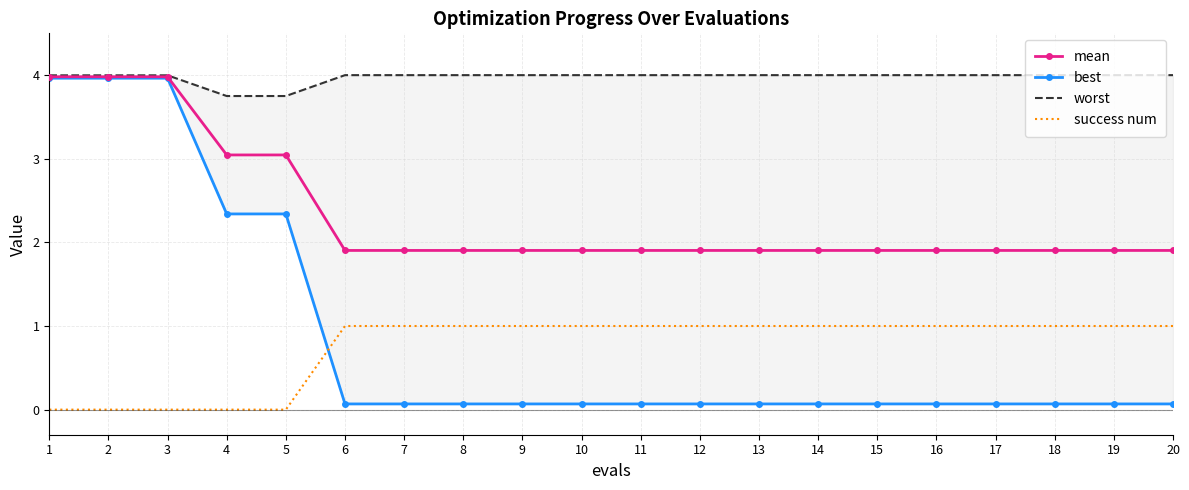

What are all the series names shown in the legend?

mean, best, worst, success num